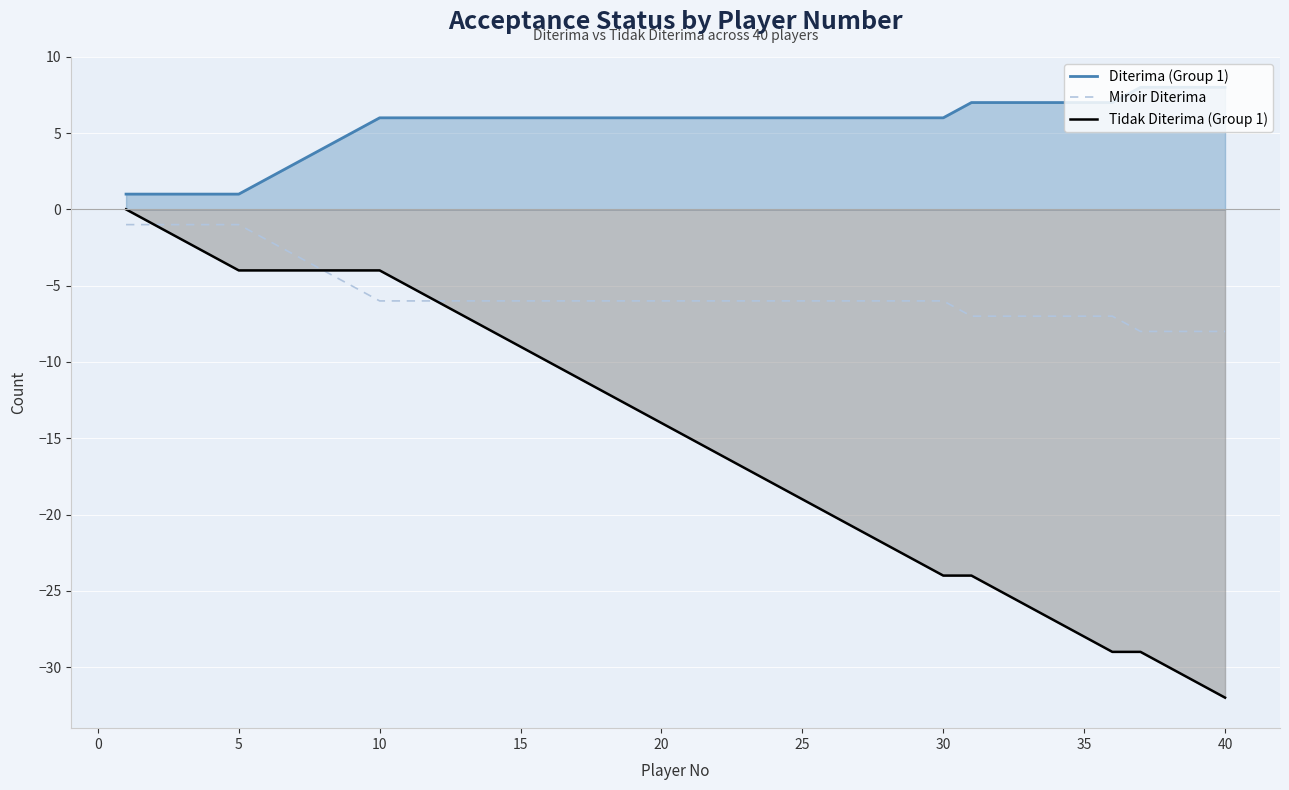

How many Miroir Diterima values are between -6 and -5?

22